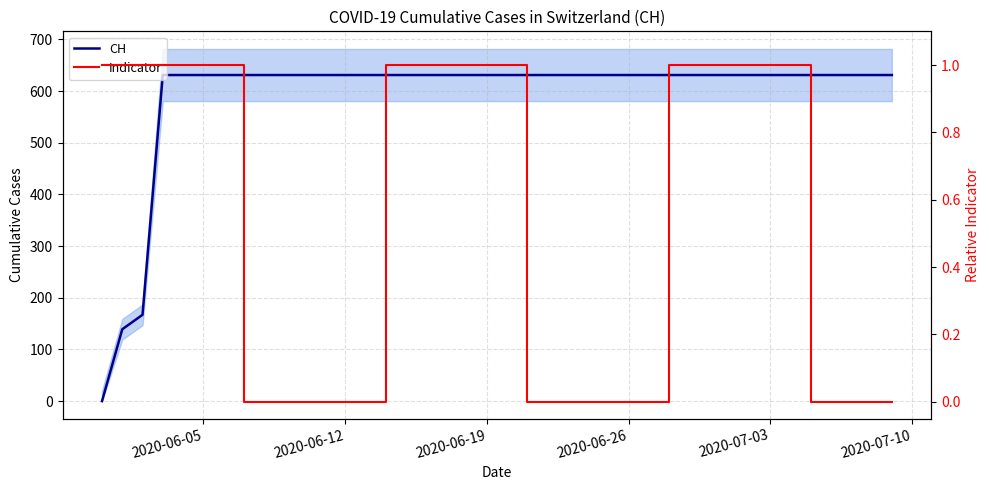

Which label corresponds to the largest value in the chart?

2020-06-26